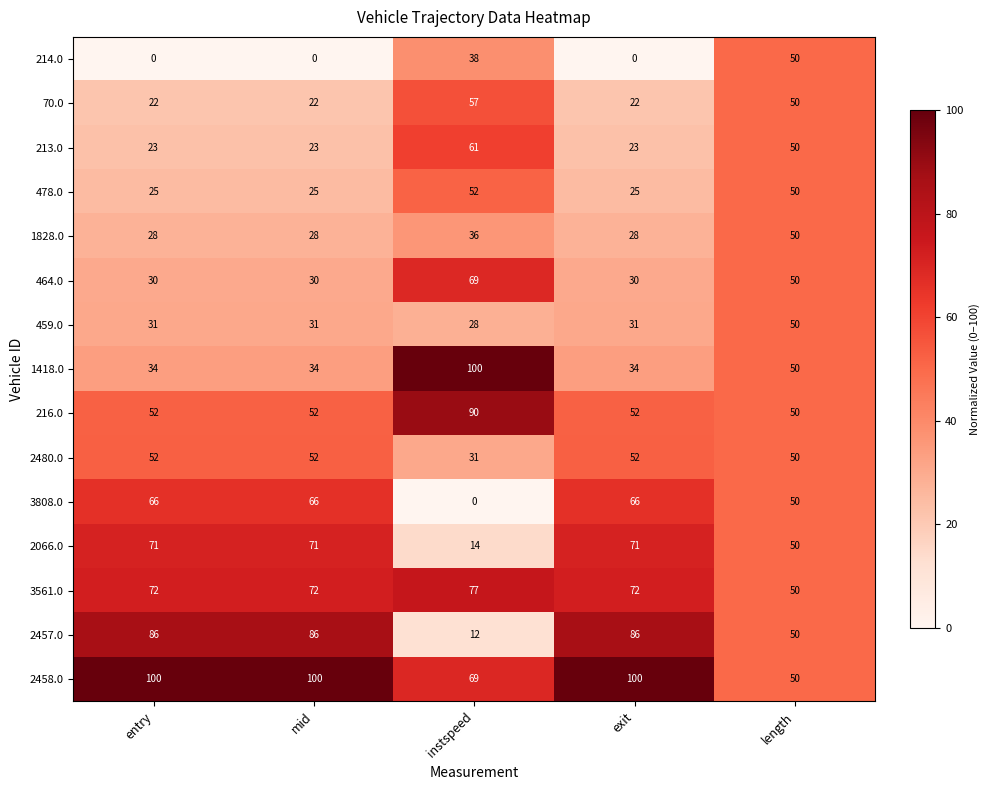

How many categories are shown in the chart?

5